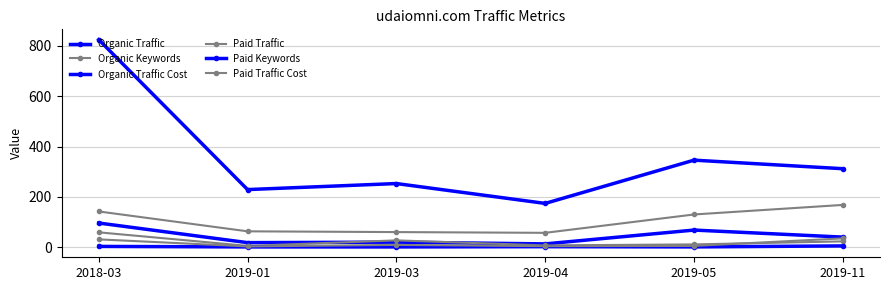

How many data points in Paid Traffic Cost are less than 9?

3